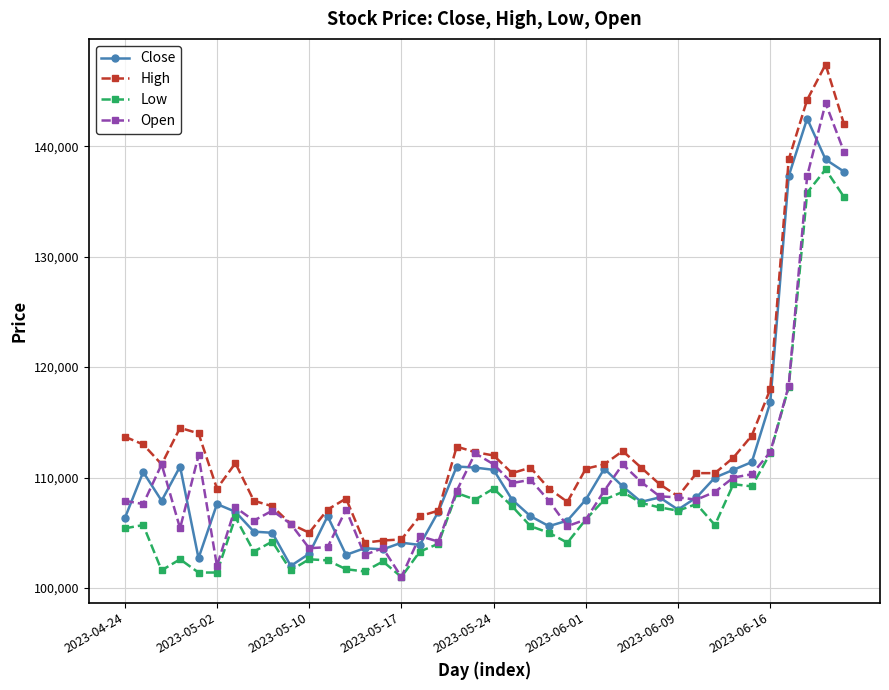

What is the maximum value for High?

147400